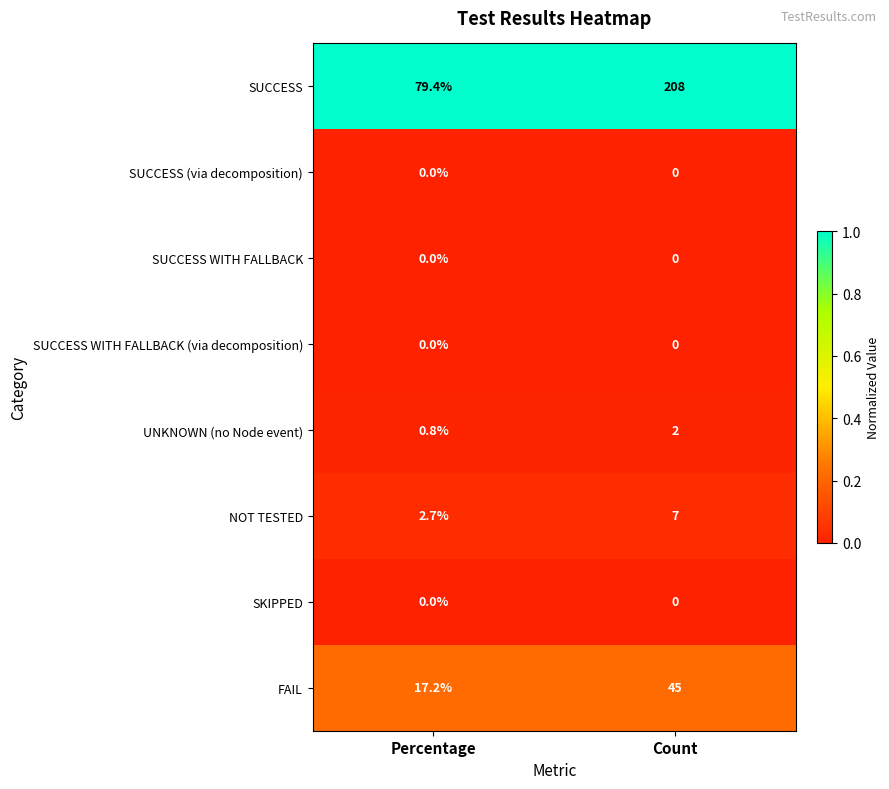

Reading left to right, what are all the values shown in this chart?

SUCCESS: Percentage=79.4	Count=208.0
SUCCESS (via decomposition): Percentage=0.0	Count=0.0
SUCCESS WITH FALLBACK: Percentage=0.0	Count=0.0
SUCCESS WITH FALLBACK (via decomposition): Percentage=0.0	Count=0.0
UNKNOWN (no Node event): Percentage=0.8	Count=2.0
NOT TESTED: Percentage=2.7	Count=7.0
SKIPPED: Percentage=0.0	Count=0.0
FAIL: Percentage=17.2	Count=45.0